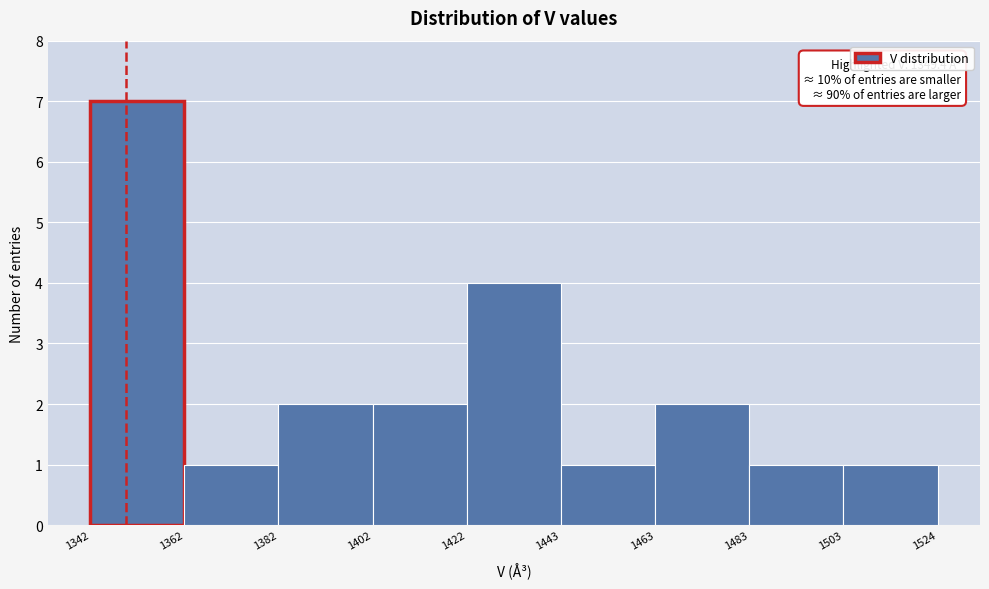

Which range on the x-axis has the tallest bar?

1342 to 1362